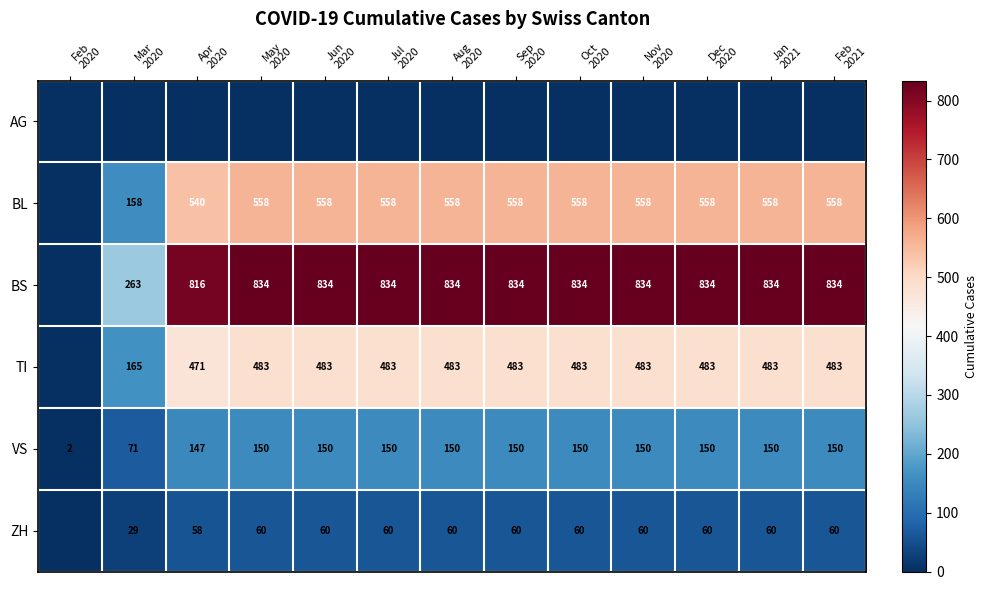

What is the maximum value for VS?

150